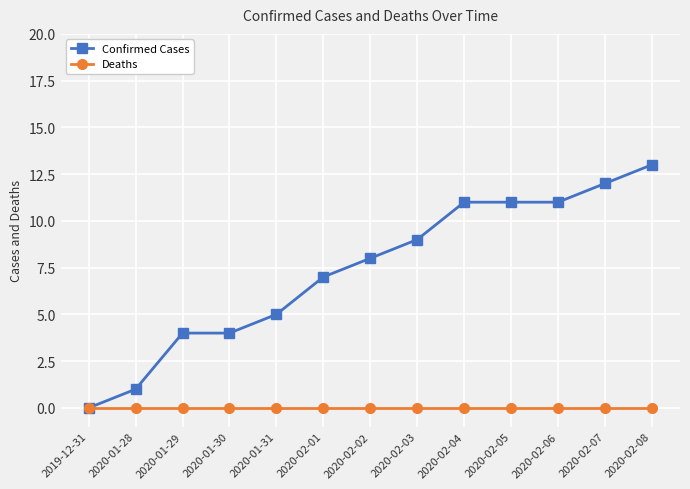

Which series changed the most between 2020-01-30 and 2020-02-04?

Confirmed Cases